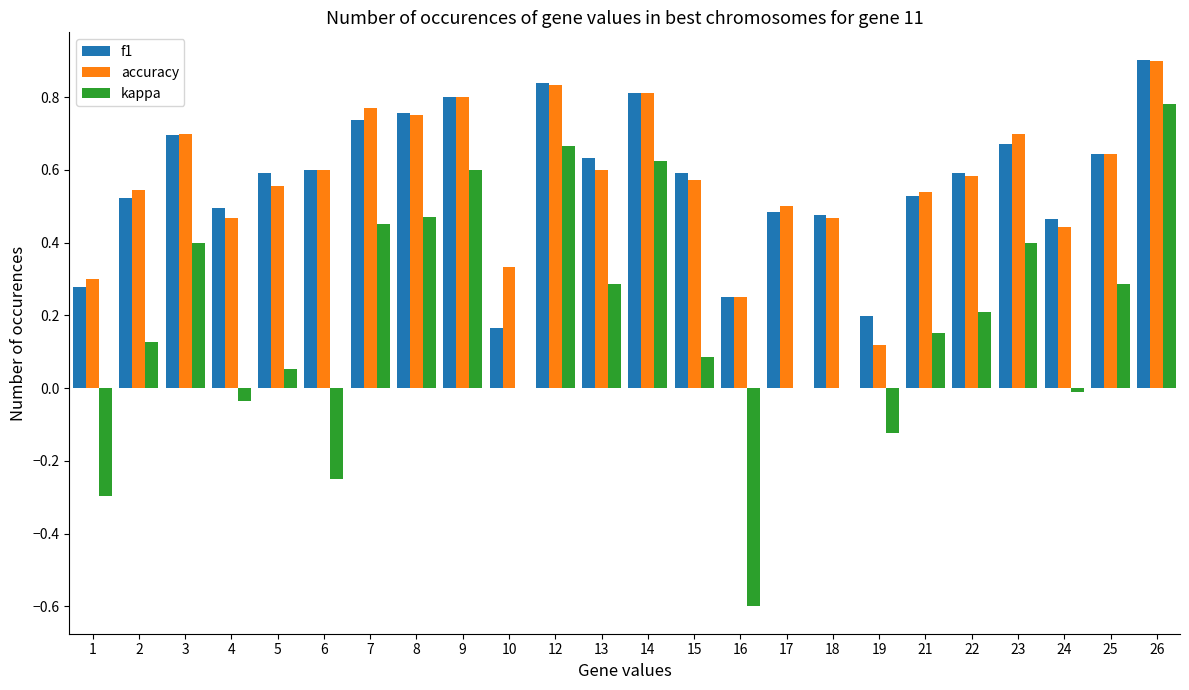

Where does the kappa series first go above 0?

2